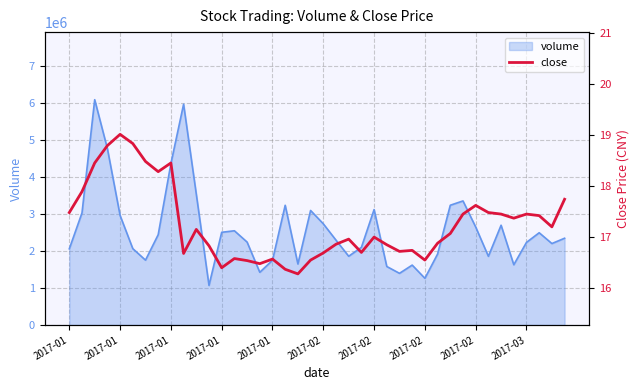

How many data points does each series have?

40